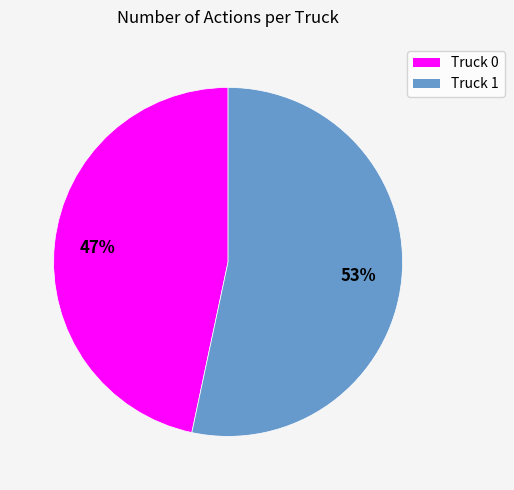

To the nearest percent, what portion does Truck 1 represent?

53%